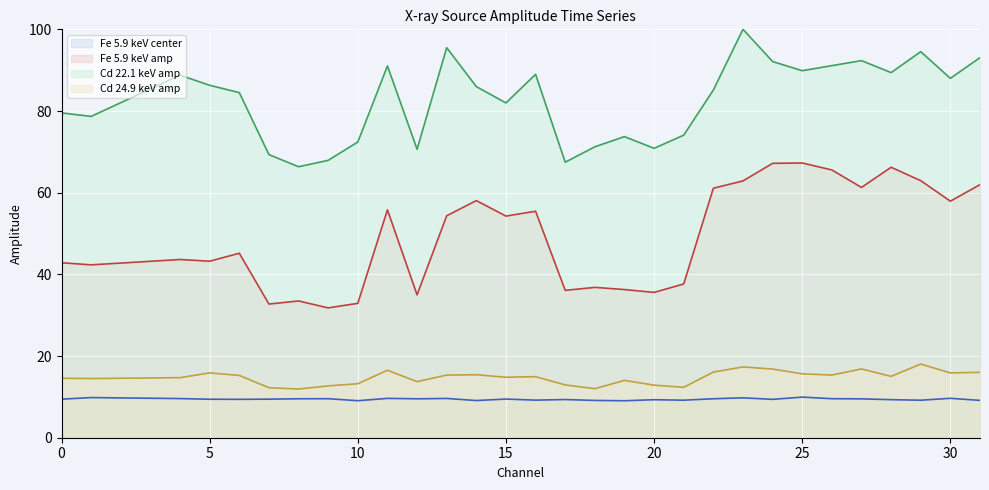

What is the smallest value displayed?

9.1